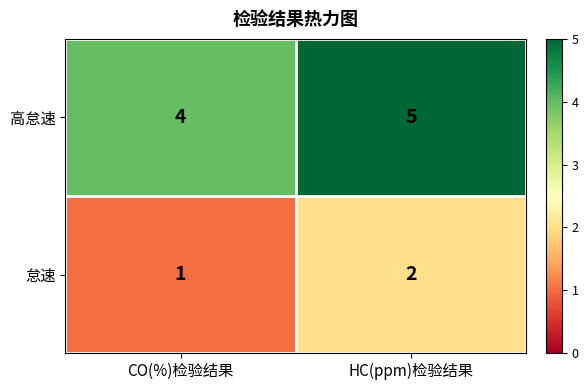

At how many categories does at least one series exceed 2?

2